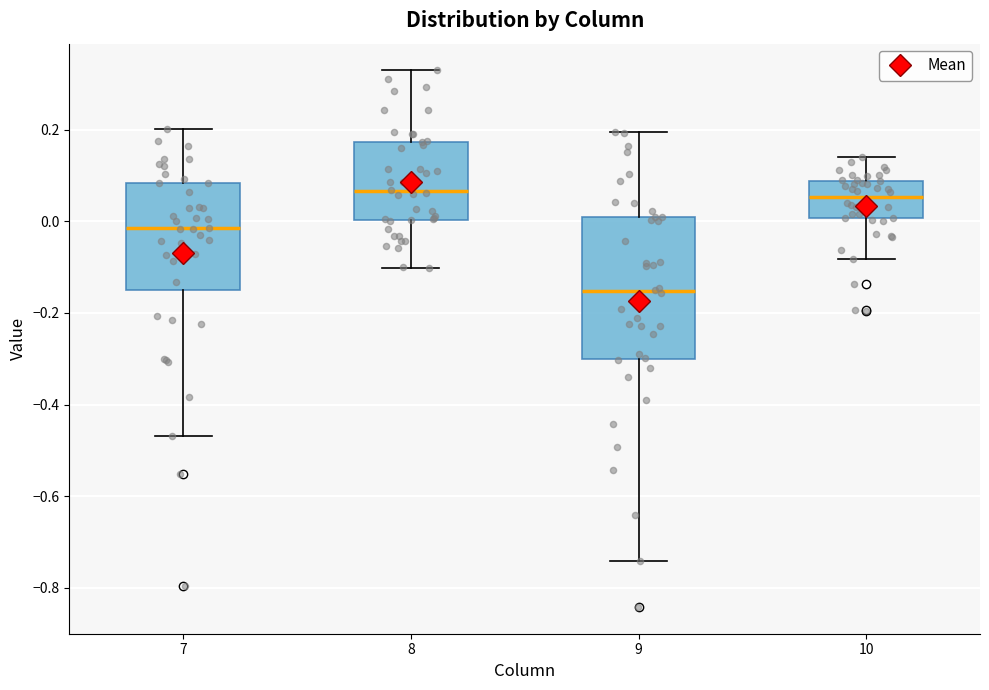

Where does the upper whisker of the box at x = 9 end on the y-axis? The values are not printed on the chart, so give them approximately, as read against the axis.

0.20